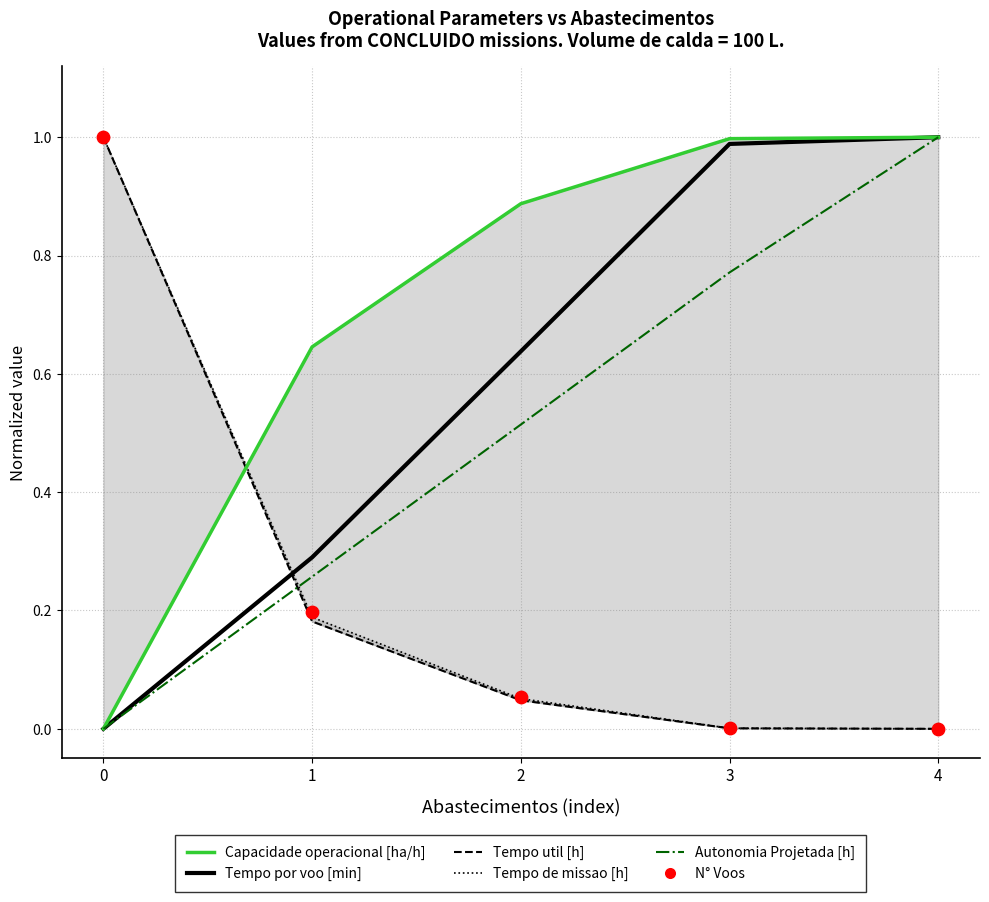

Which series contains the lowest Y value?

Tempo util [h]